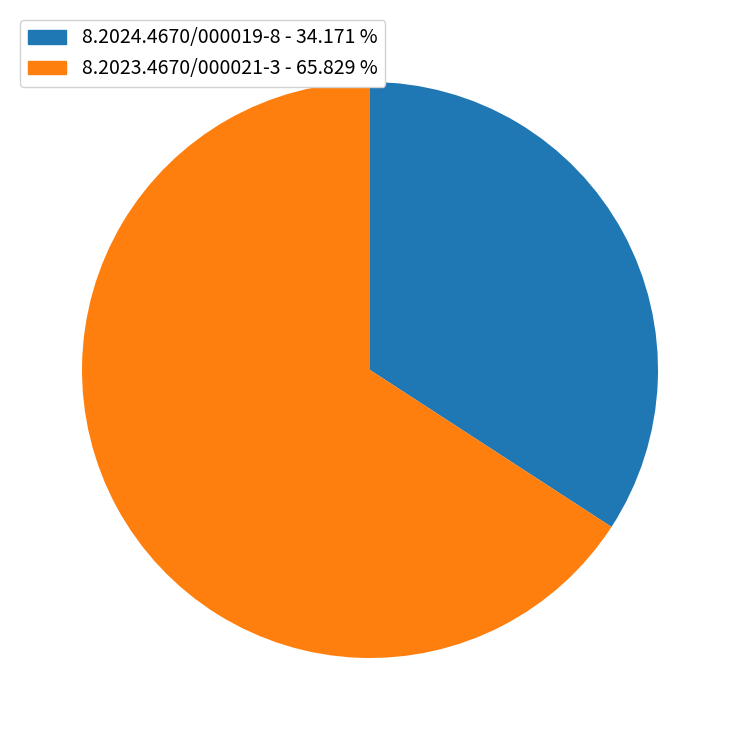

How many segments does this pie chart have?

2